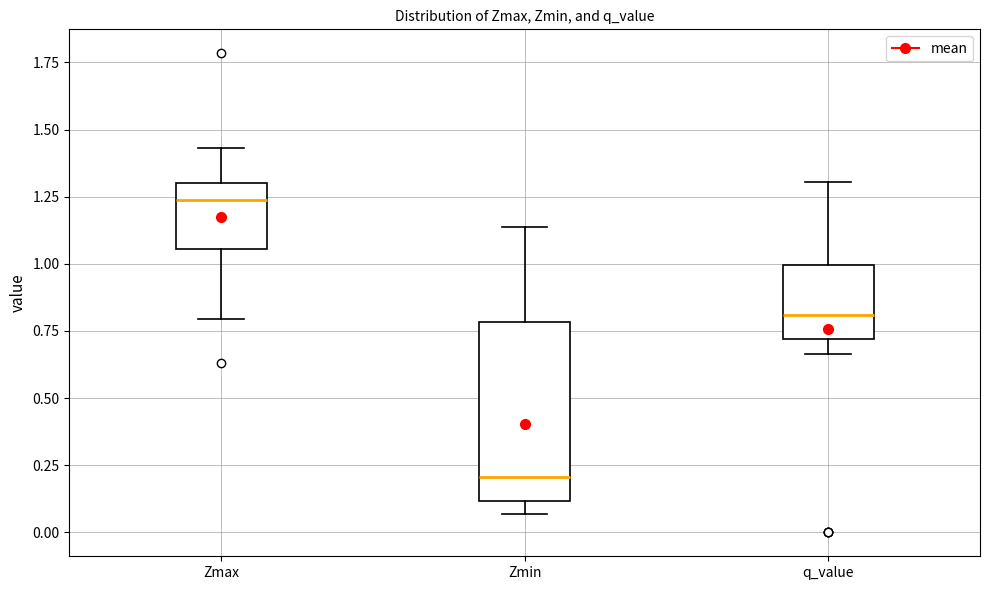

Which box is the tallest, from its lower edge to its upper edge?

Zmin